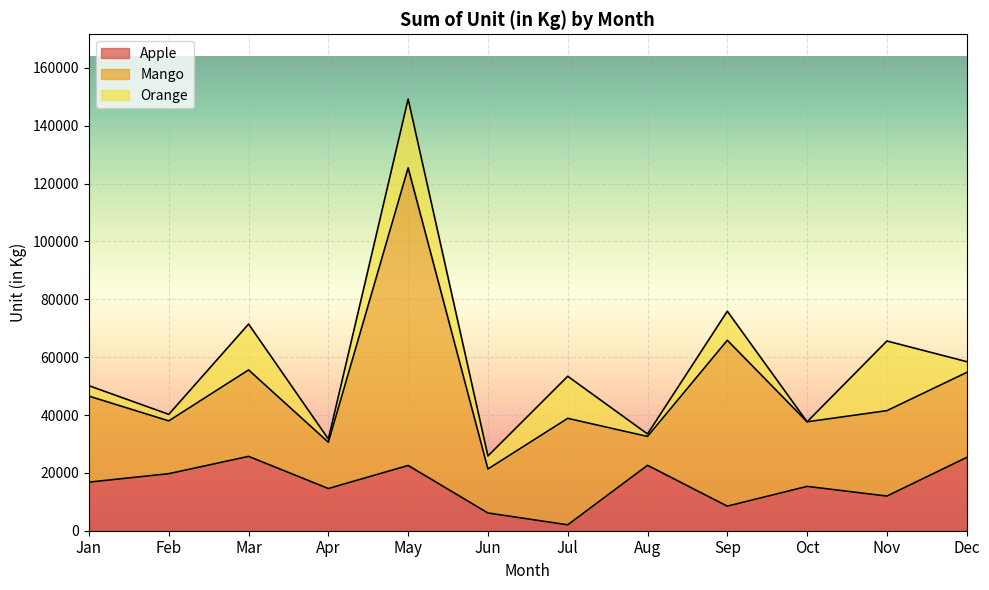

Reading left to right, extract all data points from this chart.

Apple: Jan=16794	Feb=19715	Mar=25702	Apr=14586	May=22557	Jun=6126	Jul=2034	Aug=22611	Sep=8489	Oct=15331	Nov=11978	Dec=25334
Mango: Jan=29728	Feb=18257	Mar=29887	Apr=16001	May=102905	Jun=15208	Jul=36816	Aug=9980	Sep=57358	Oct=22320	Nov=29530	Dec=29384
Orange: Jan=3610	Feb=2256	Mar=15869	Apr=1113	May=23790	Jun=4514	Jul=14548	Aug=859	Sep=10048	Oct=0	Nov=24091	Dec=3740